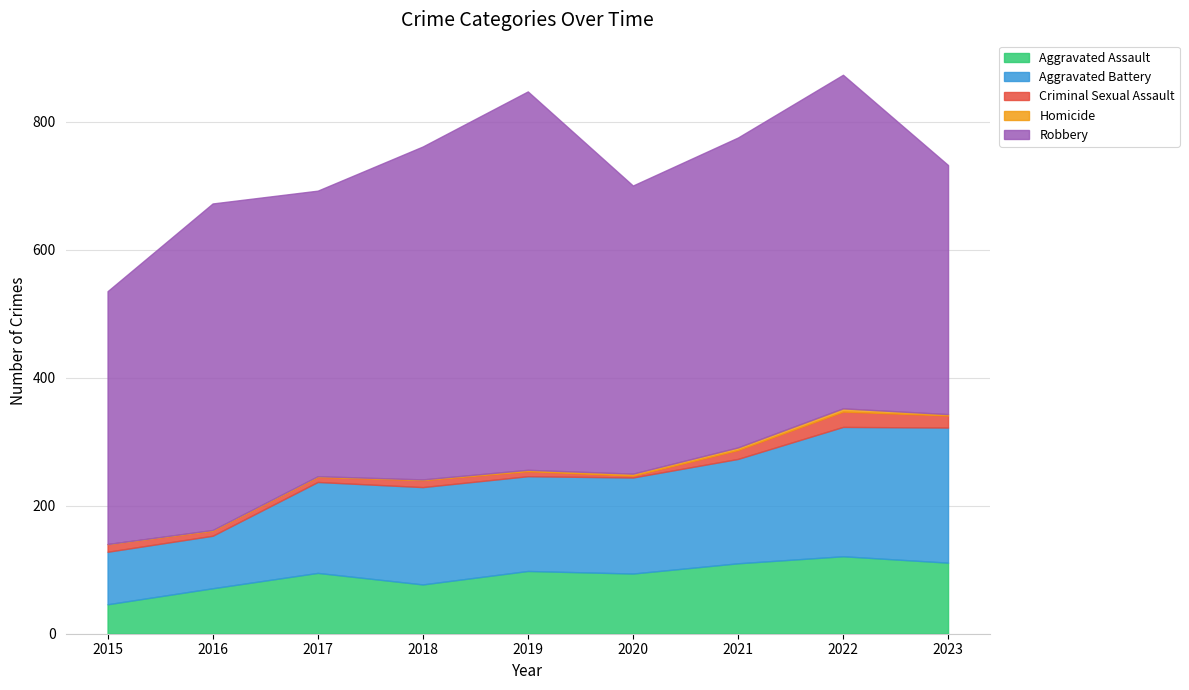

At 2019, list the series in order from largest to smallest.

Robbery, Aggravated Battery, Aggravated Assault, Criminal Sexual Assault, Homicide